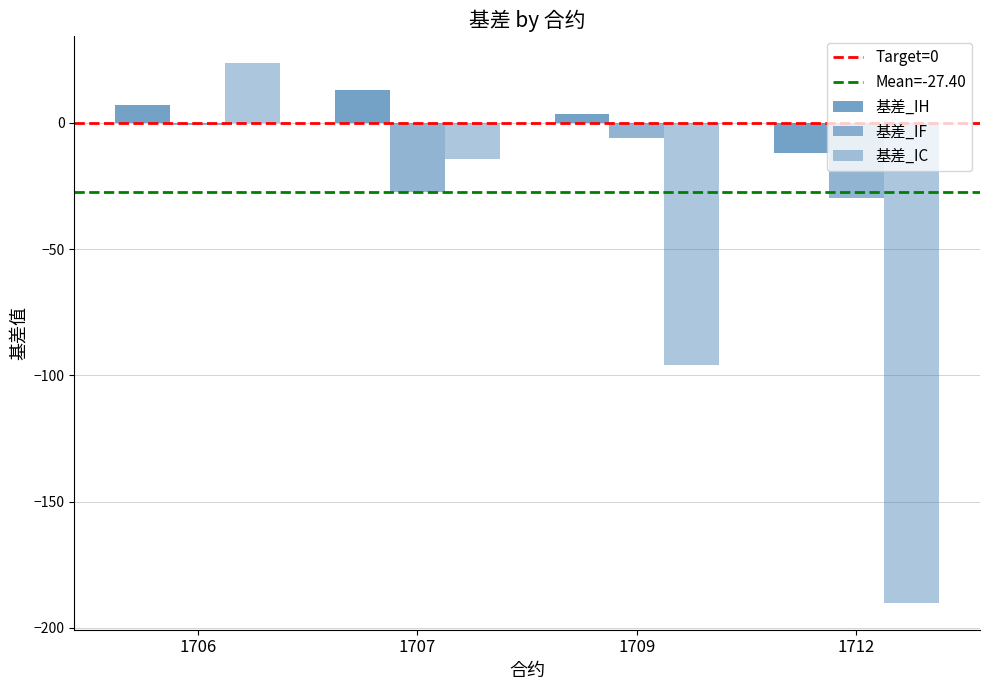

Which category has the highest value across all series?

1706